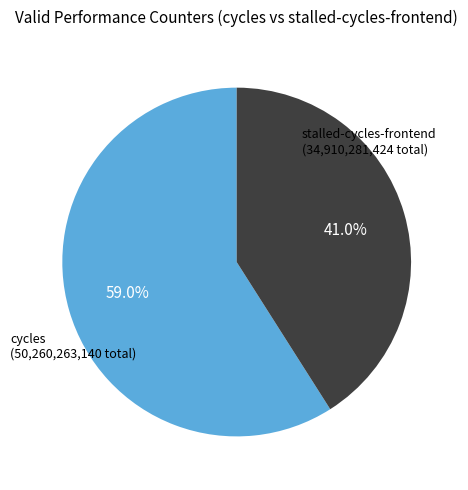

Does any single category account for the majority?

Yes